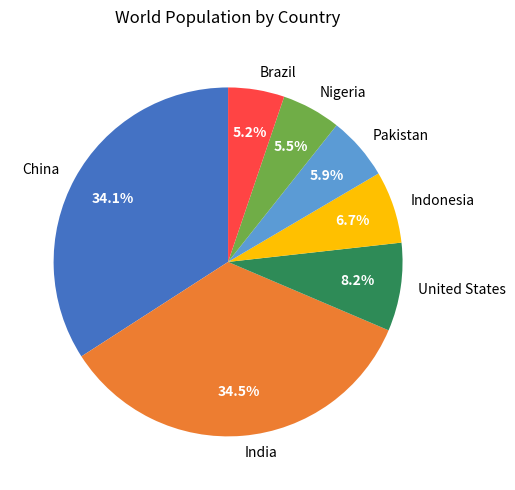

How many slices are in this pie chart?

7